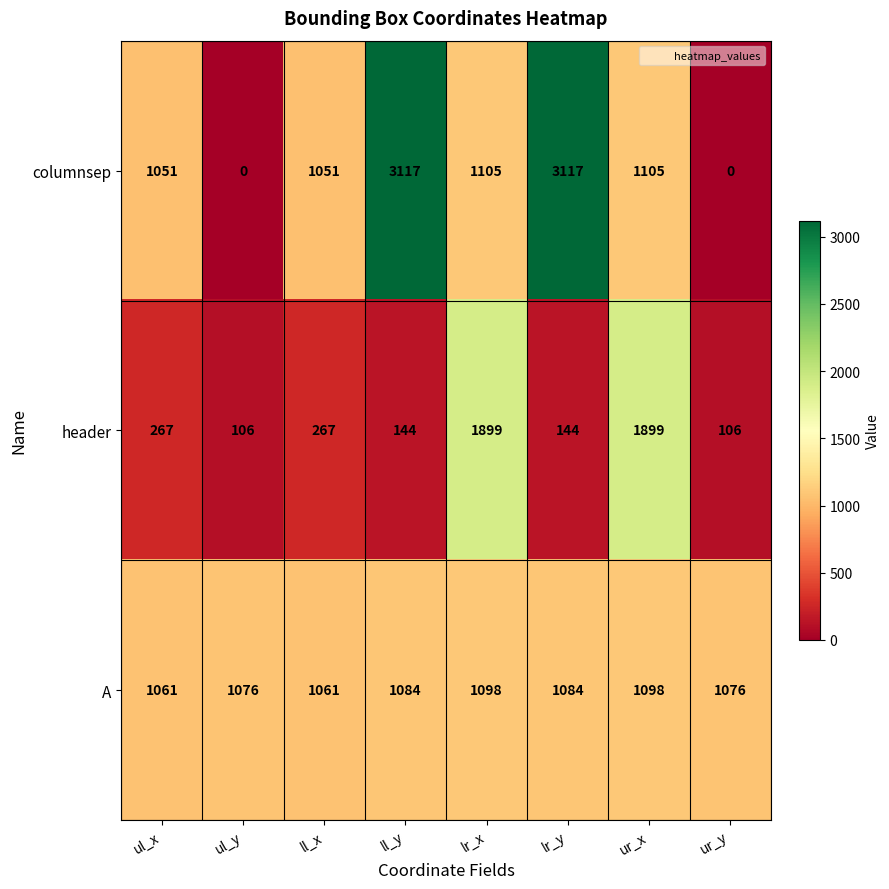

What is the maximum value for columnsep?

3117